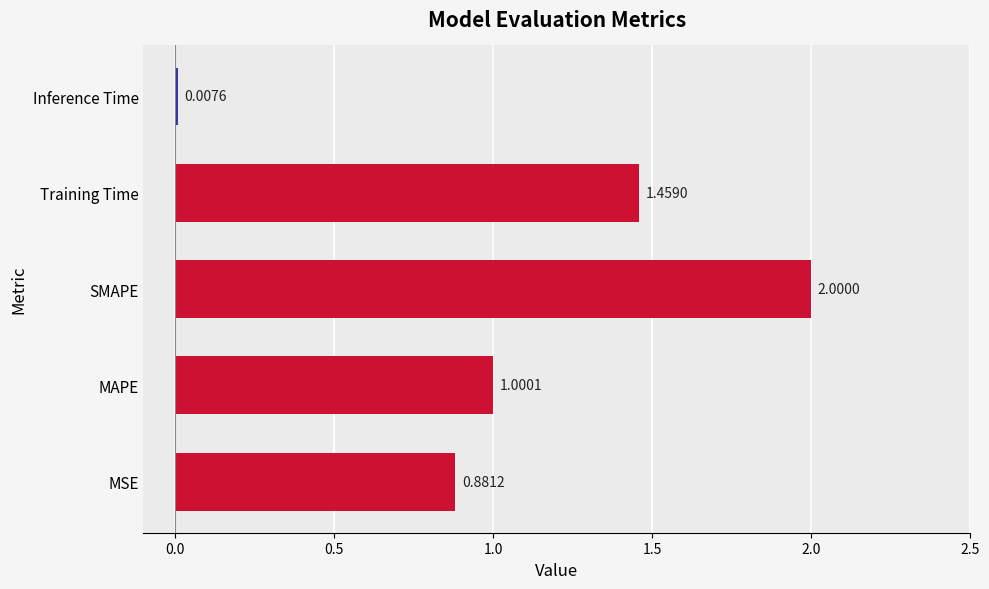

Which has a higher value, Training Time or MAPE?

Training Time